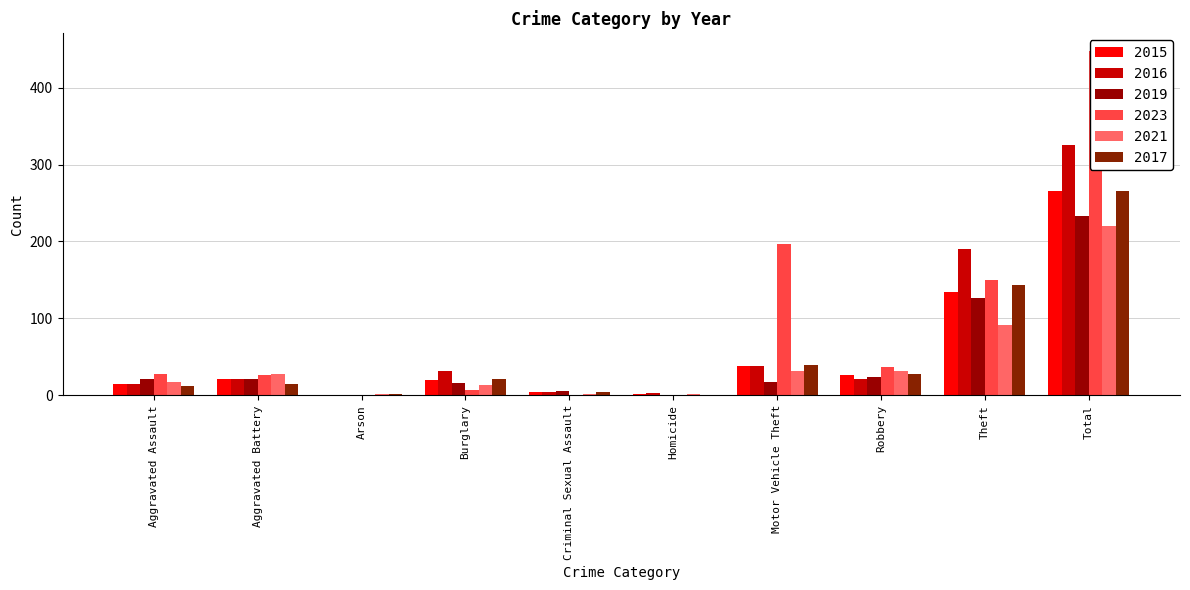

At how many categories does at least one series exceed 275?

1